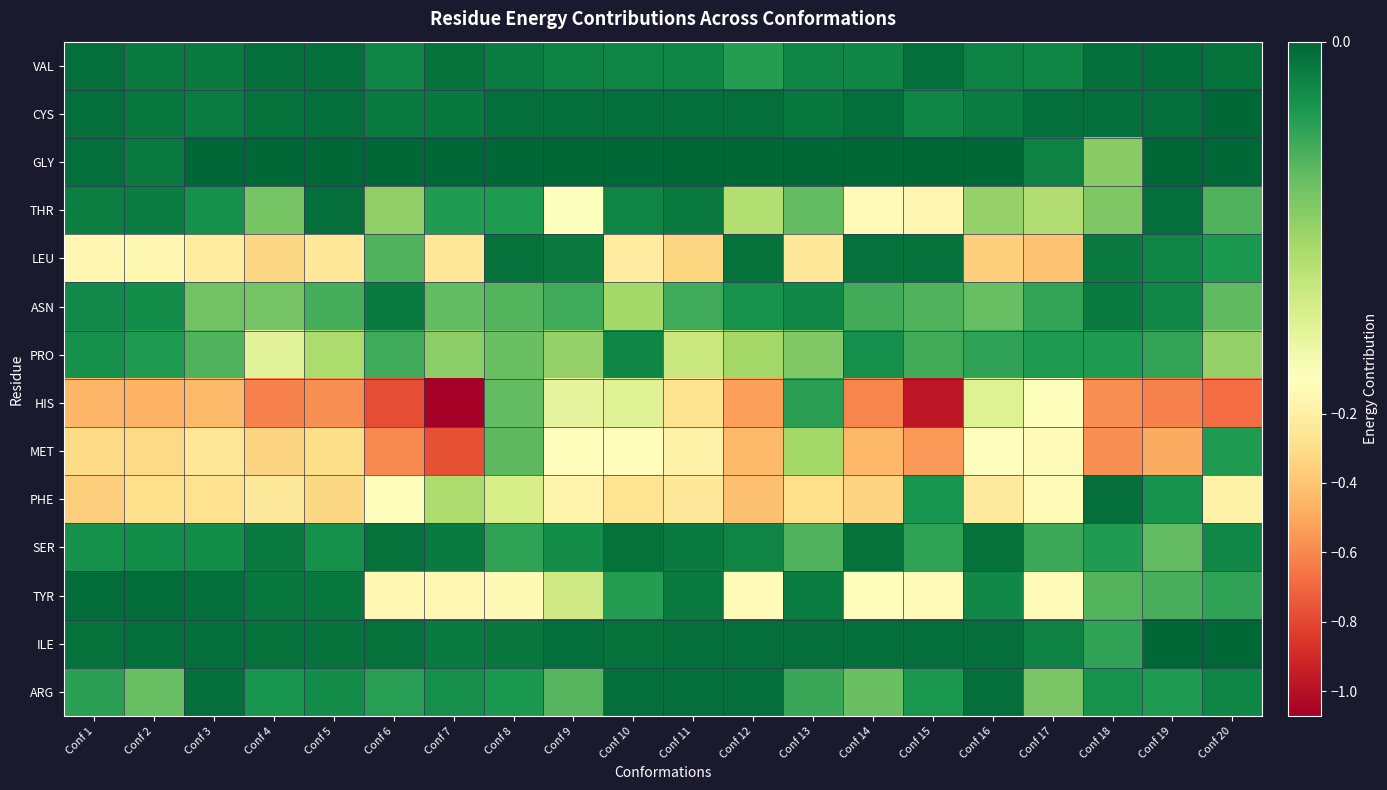

Which series has the largest range (max minus min)?

HIS